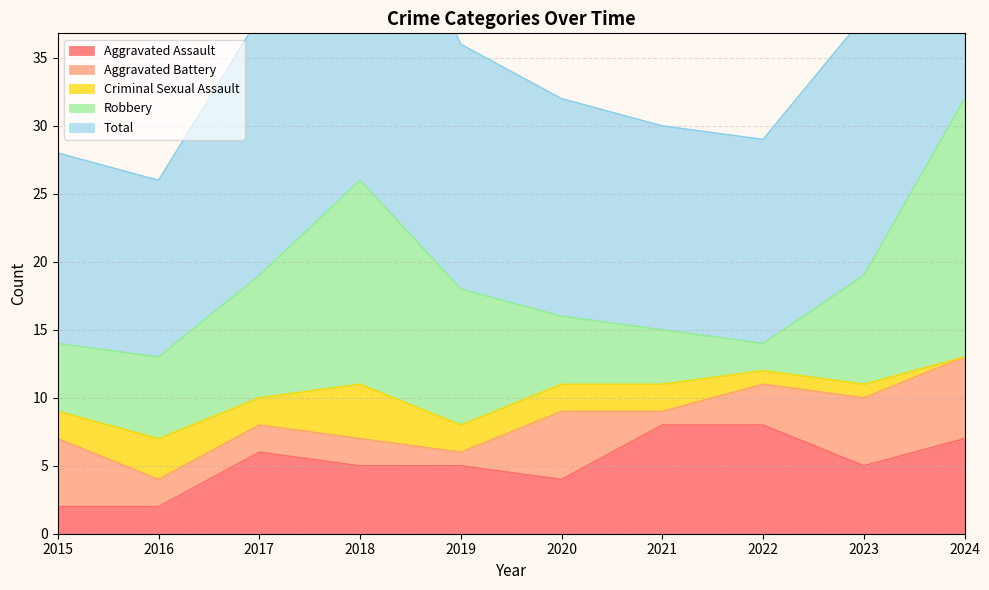

At which category is the sum across all series the highest?

2024